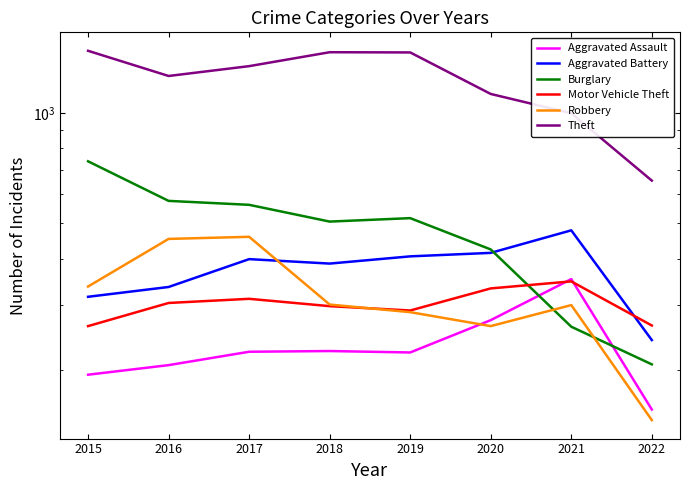

What is the value of the Burglary point at the 7th from the left?

262